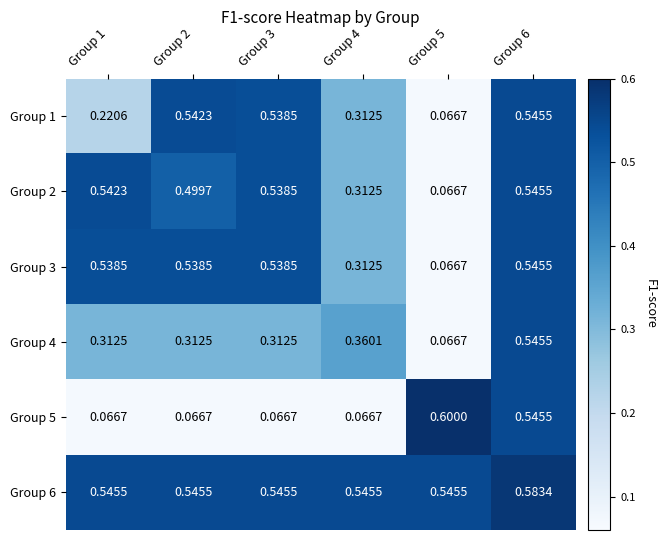

Is the value of Group 1 at Group 3 greater than the value of Group 4 at Group 1?

Yes